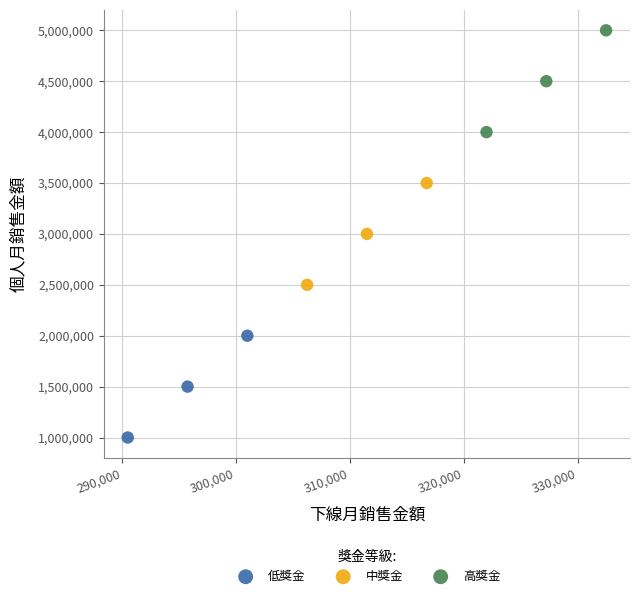

What are all the series names shown in the legend?

低獎金, 中獎金, 高獎金